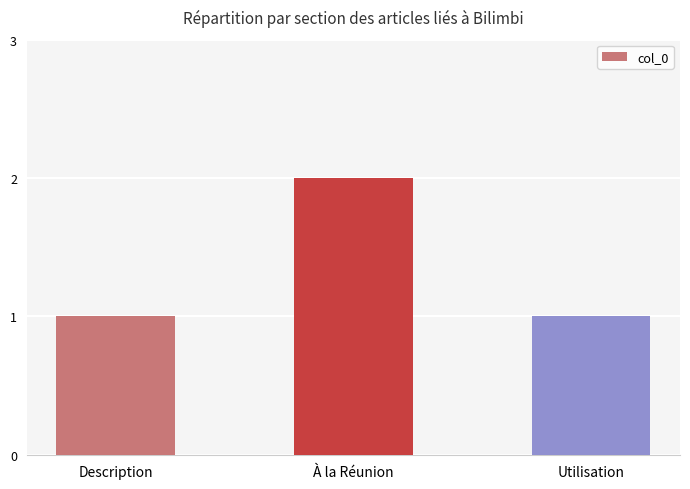

What is the average value?

1